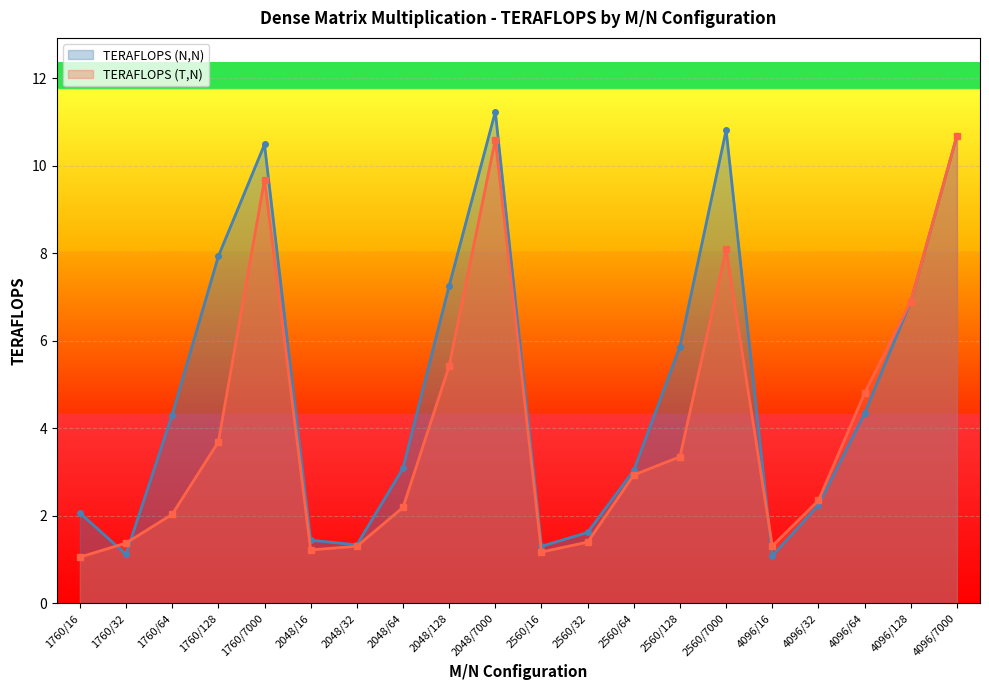

What is the value of the 12th point from the left?

1.6